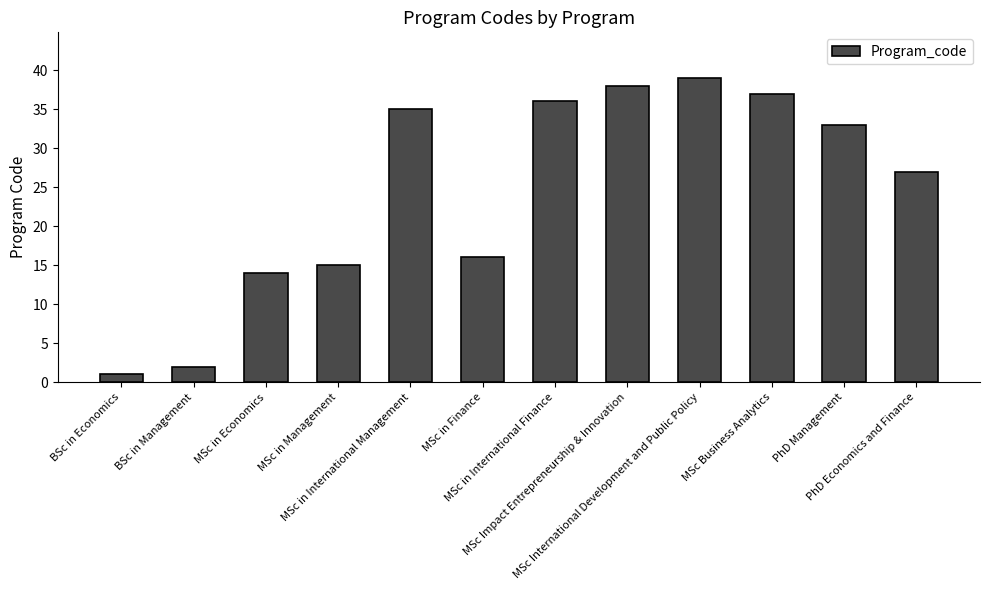

The value at BSc in Economics is 1. True or false?

True